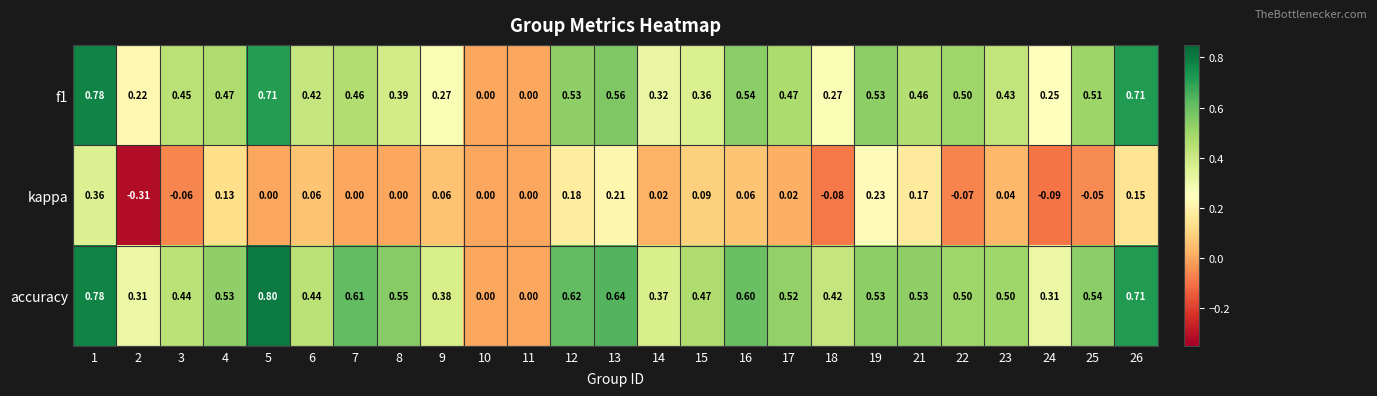

What is the difference between the highest and lowest values at 23?

0.5